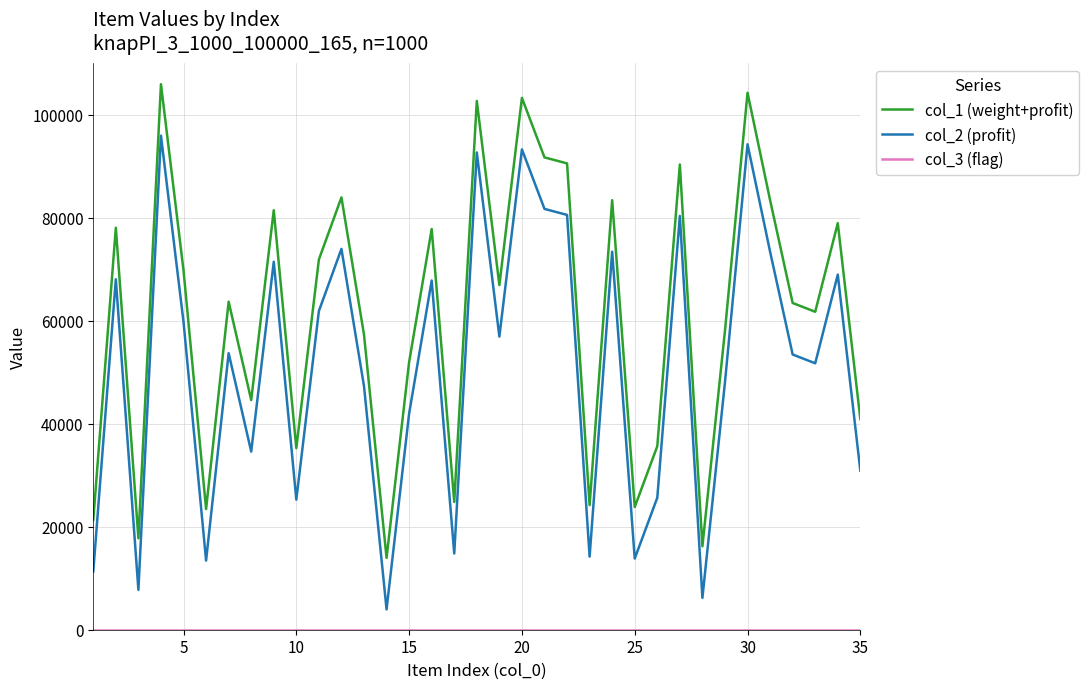

True or false: col_1 (weight+profit) and col_2 (profit) cross at least once.

False